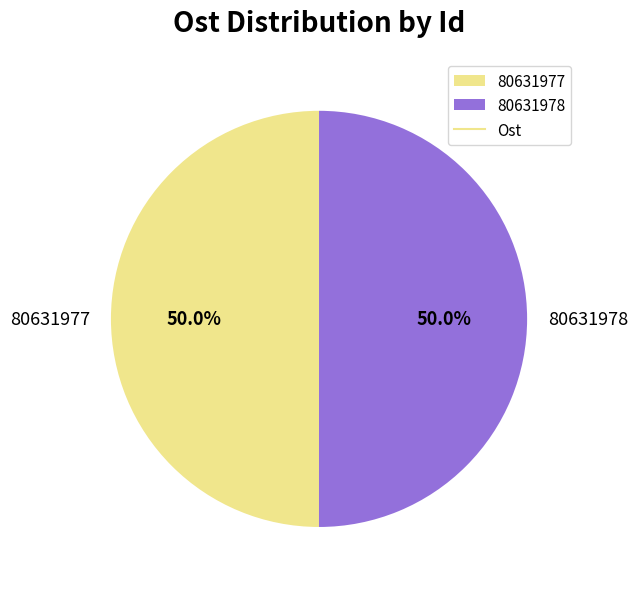

To the nearest percent, what portion does 80631978 represent?

50%